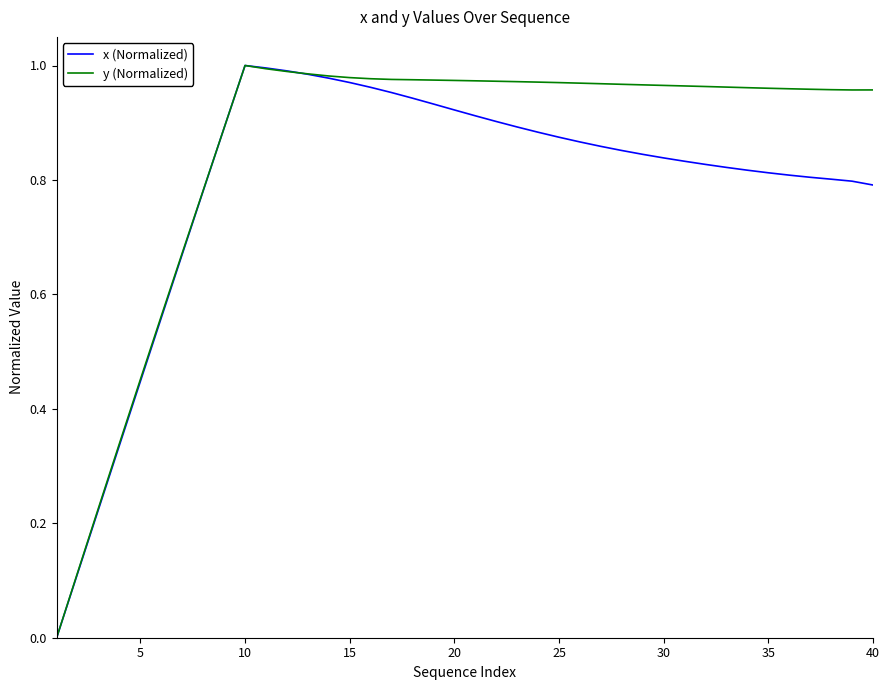

Which series has the largest total across all categories?

y (Normalized)